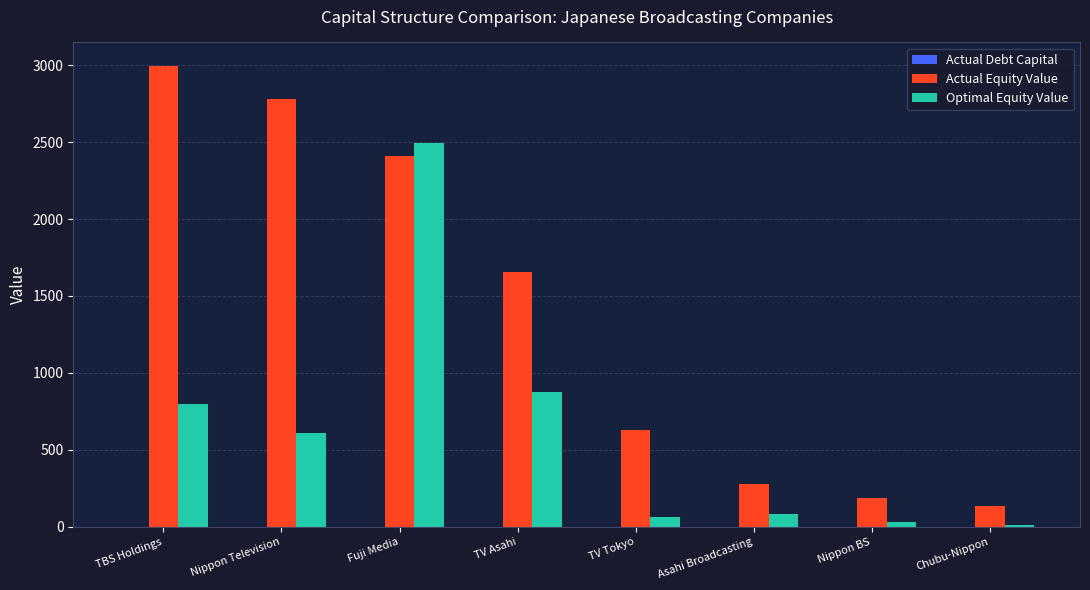

Where is Actual Equity Value nearest to the value 1565?

TV Asahi